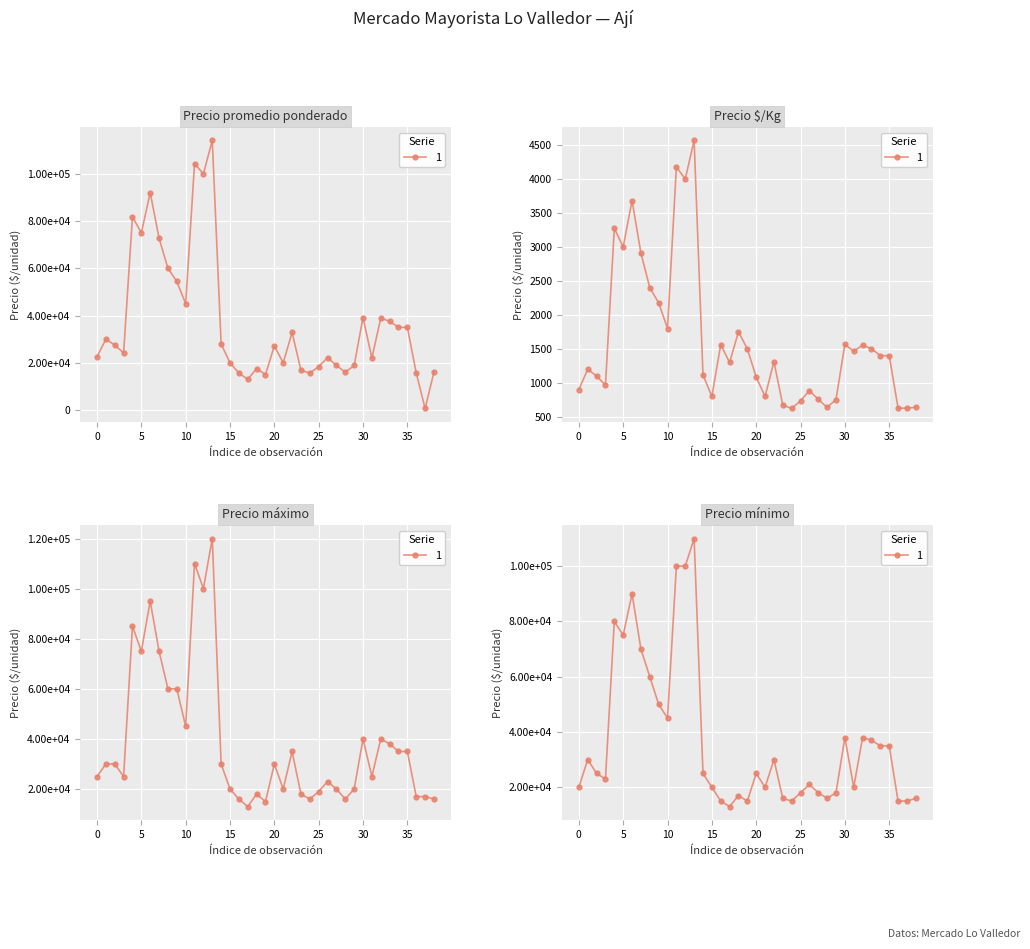

What is the difference between the second highest and second lowest values in the Precio máximo series?

95000